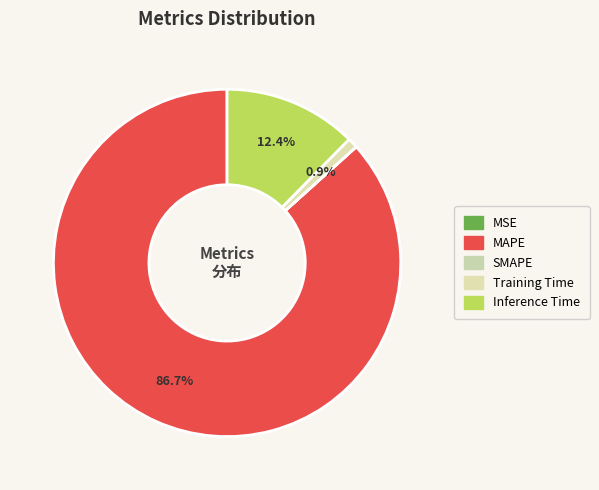

How many segments does this pie chart have?

5